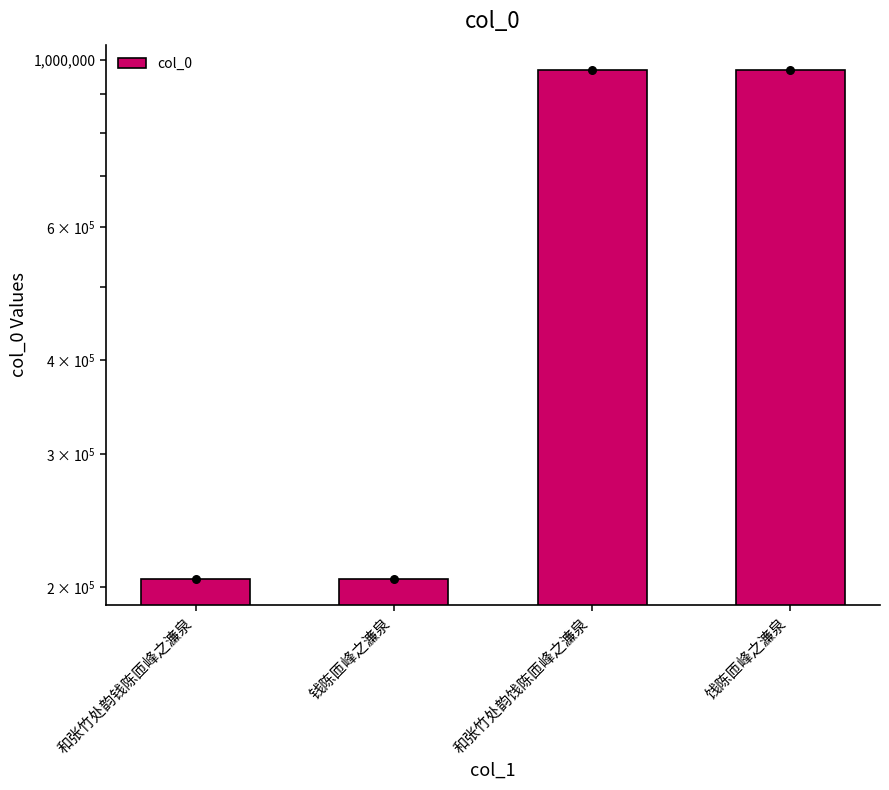

Approximately how many times larger is the value at 和张竹处韵钱陈匝峰之濂泉 compared to 和张竹处韵饯陈匝峰之濂泉?

0.2